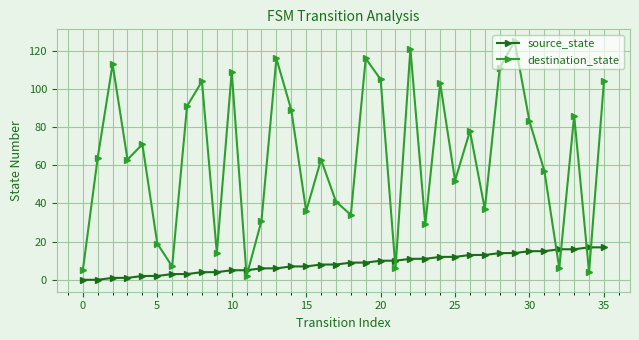

How many intersections are there between source_state and destination_state?

8